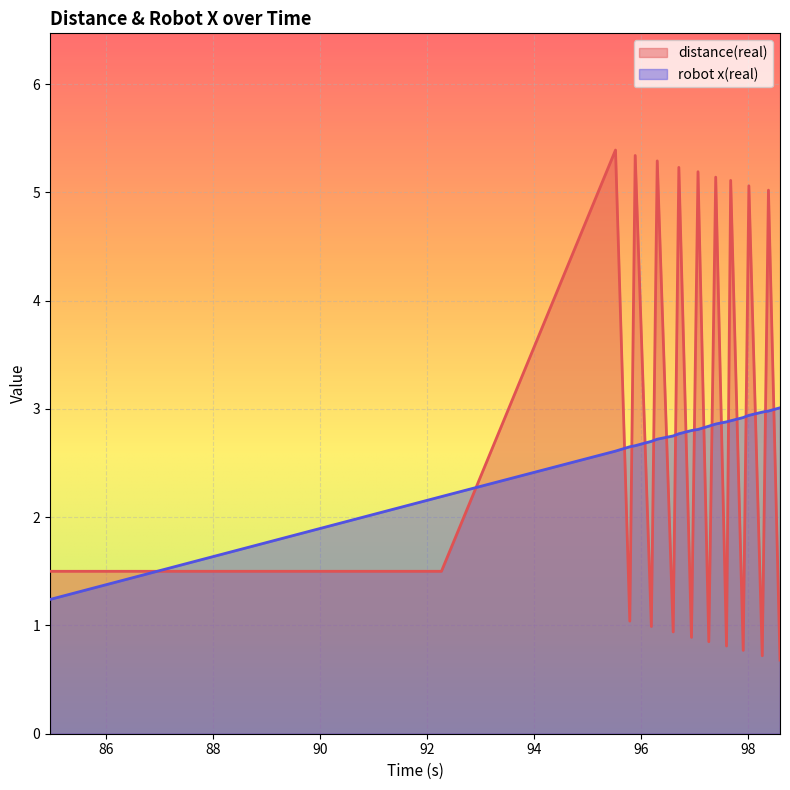

What are all the series names shown in the legend?

distance(real), robot x(real)